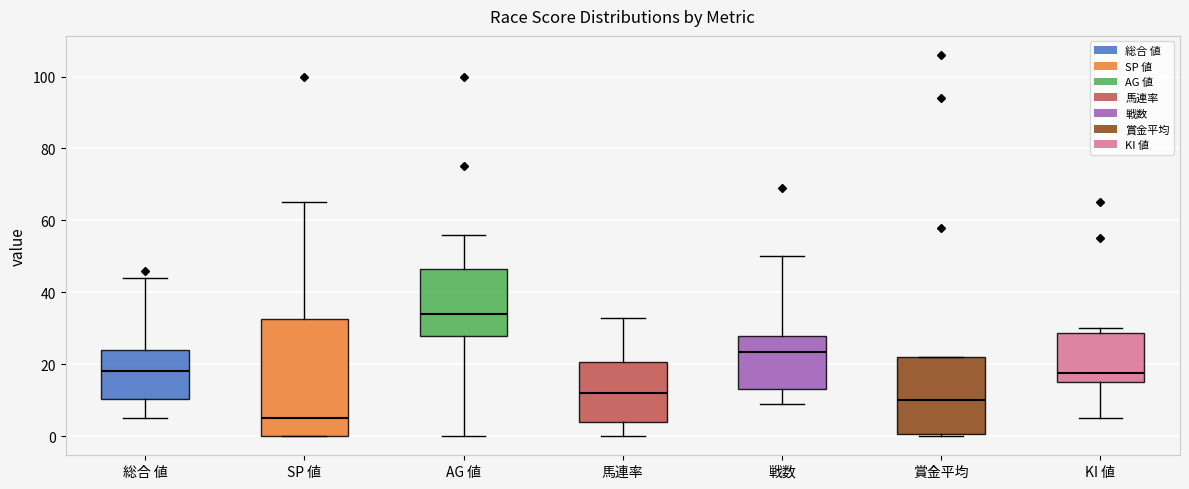

Which box is the tallest, from its lower edge to its upper edge?

SP 値